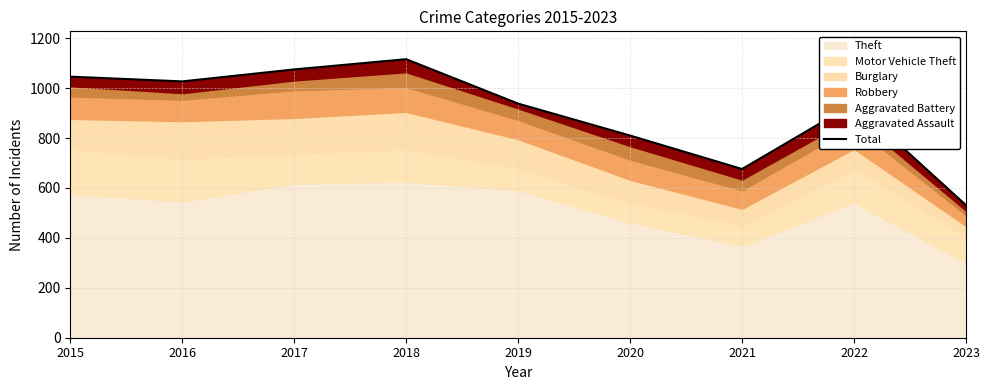

What is the smallest value displayed?

531